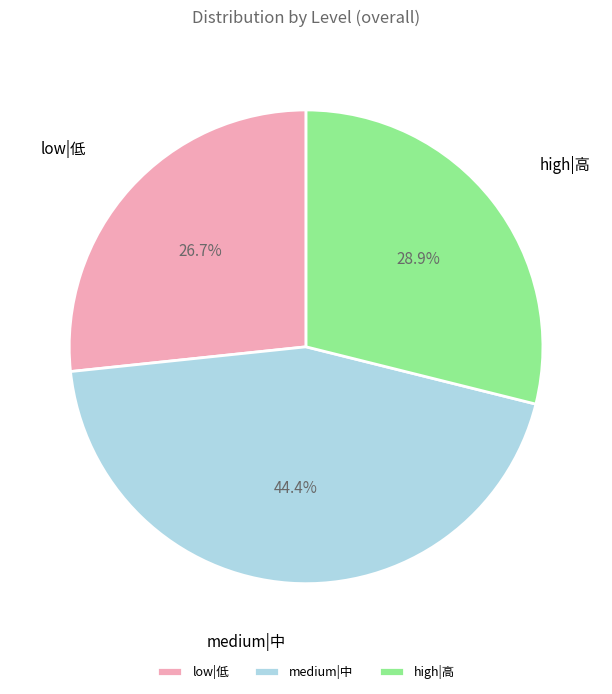

Rank the categories by value from lowest to highest.

low|低, high|高, medium|中